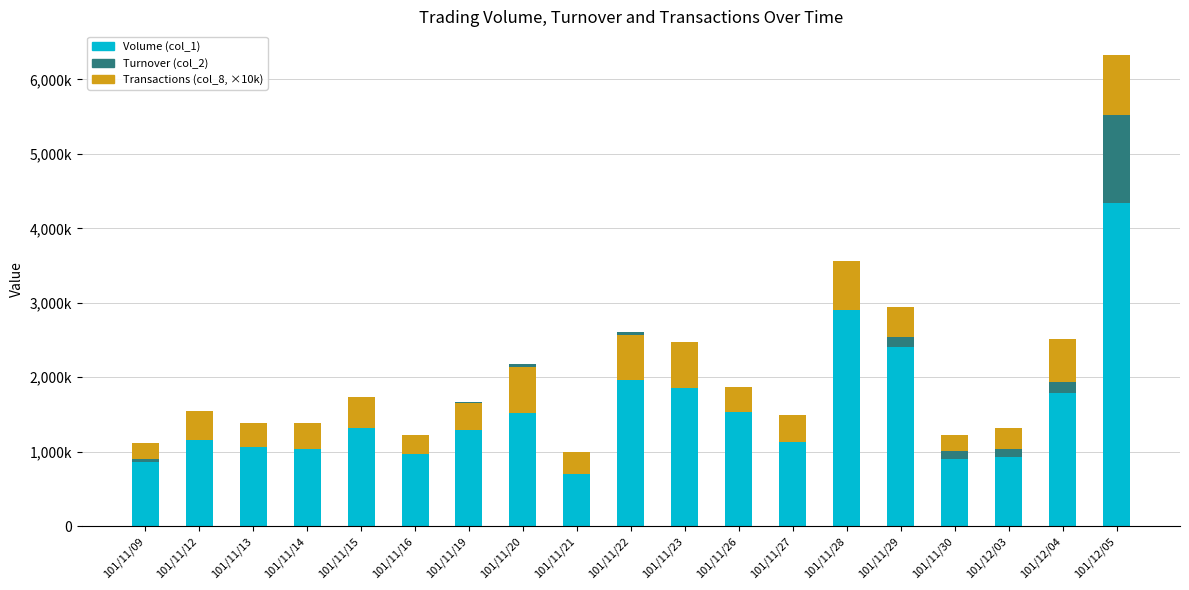

At how many categories does at least one series exceed 3523603?

1